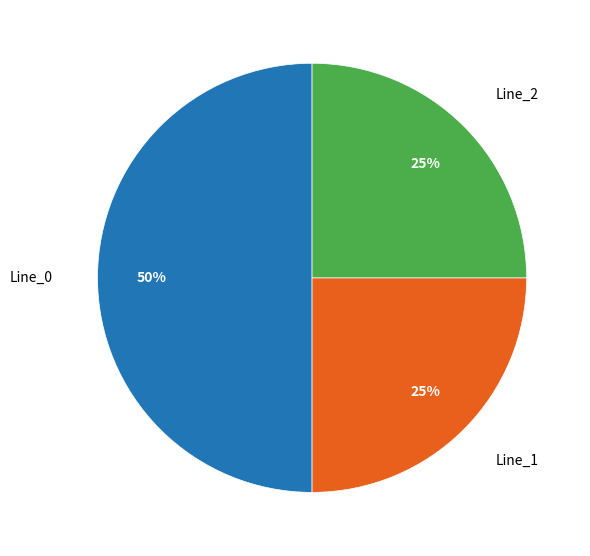

Which category has the biggest portion of the pie?

Line_0